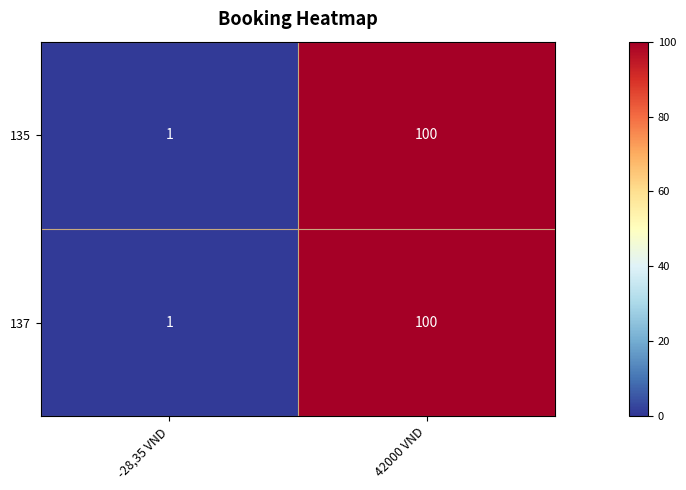

Which category has the lowest value across all series?

-28,35 VND